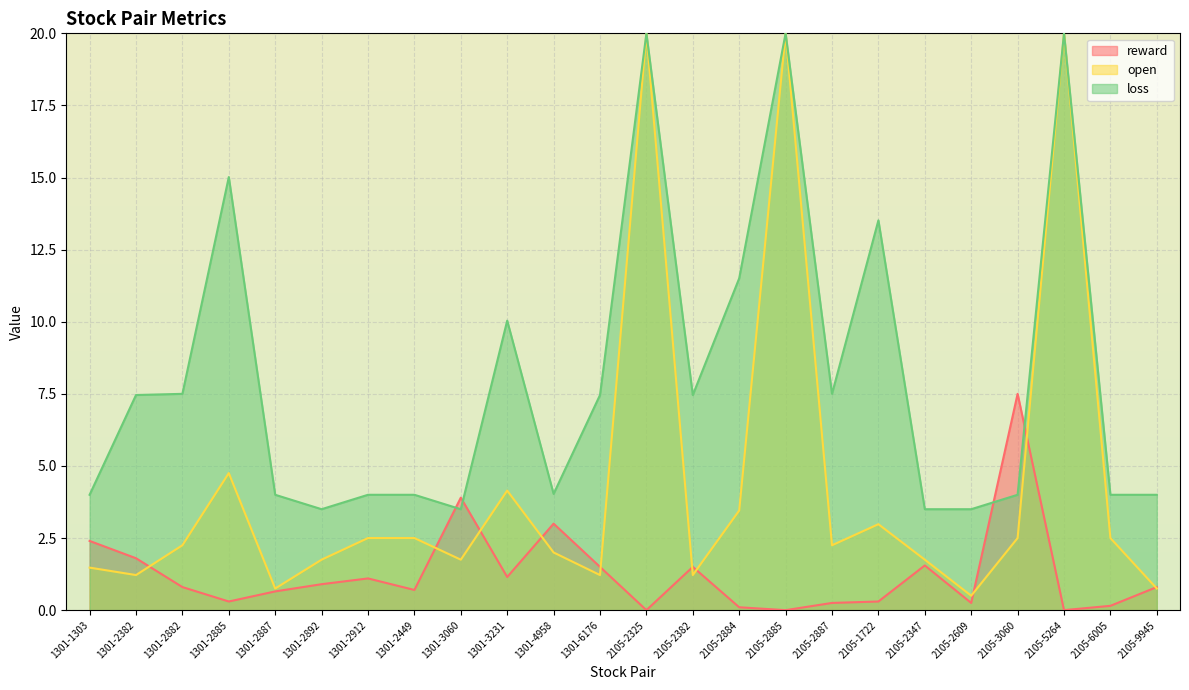

Is the value of open at 1301-2882 greater than the value of reward at 1301-1303?

No